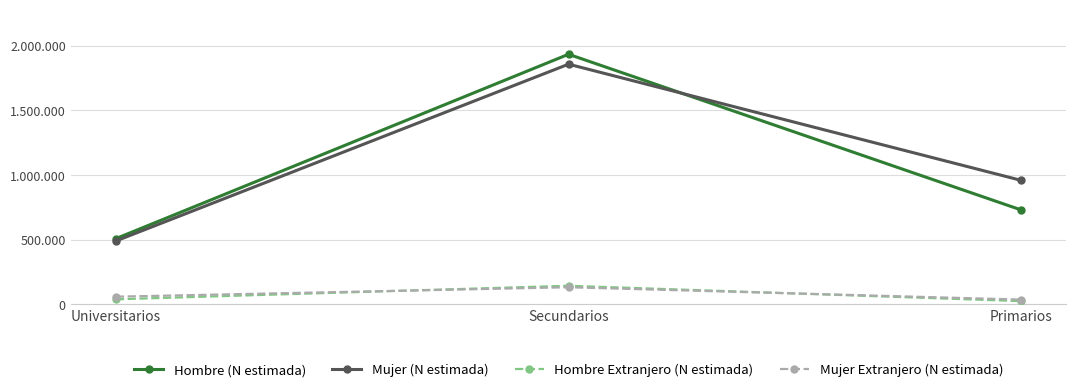

At which category does the chart reach its minimum across all series?

Primarios